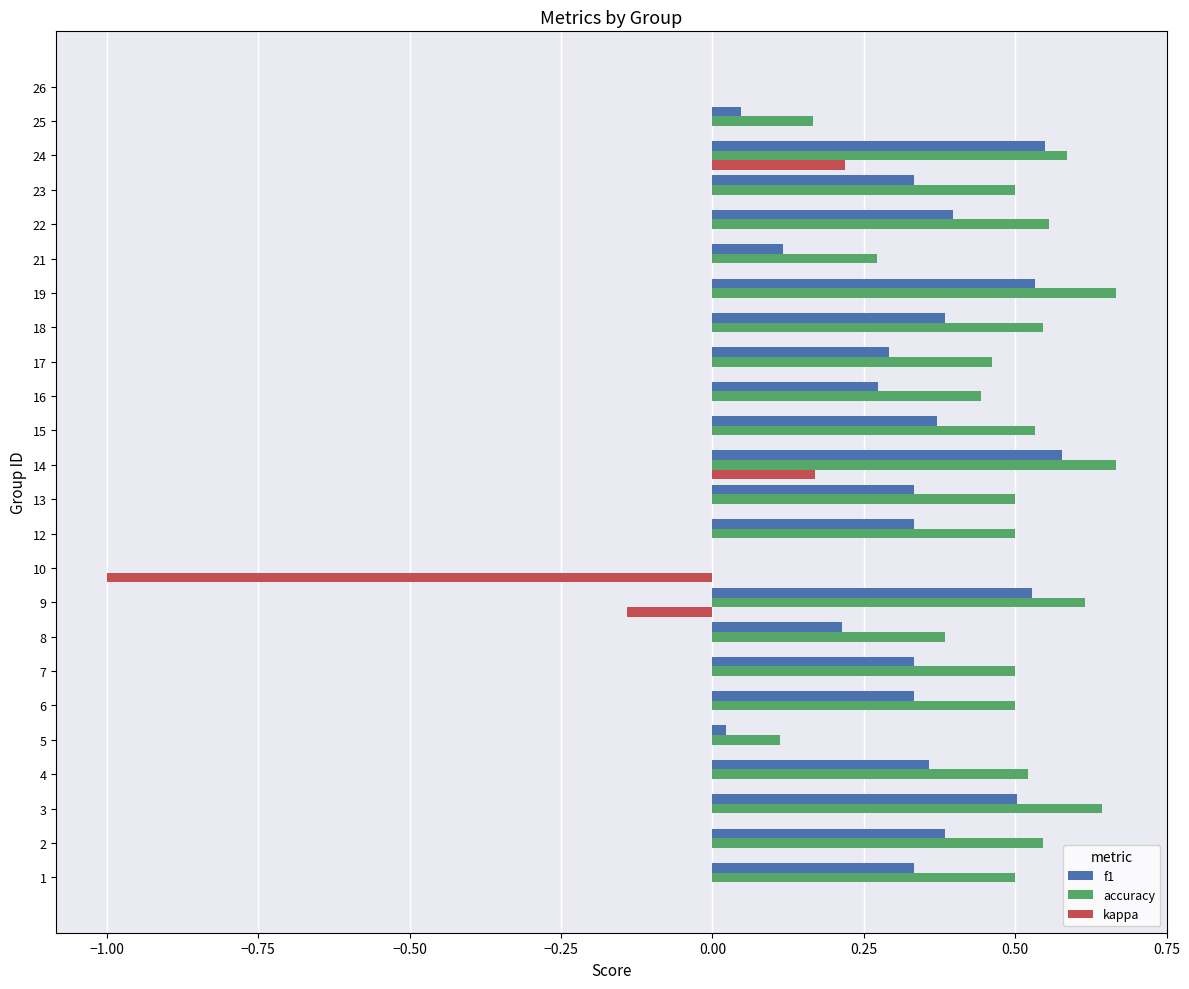

True or false: kappa has a value of 0.0 at 8.

True